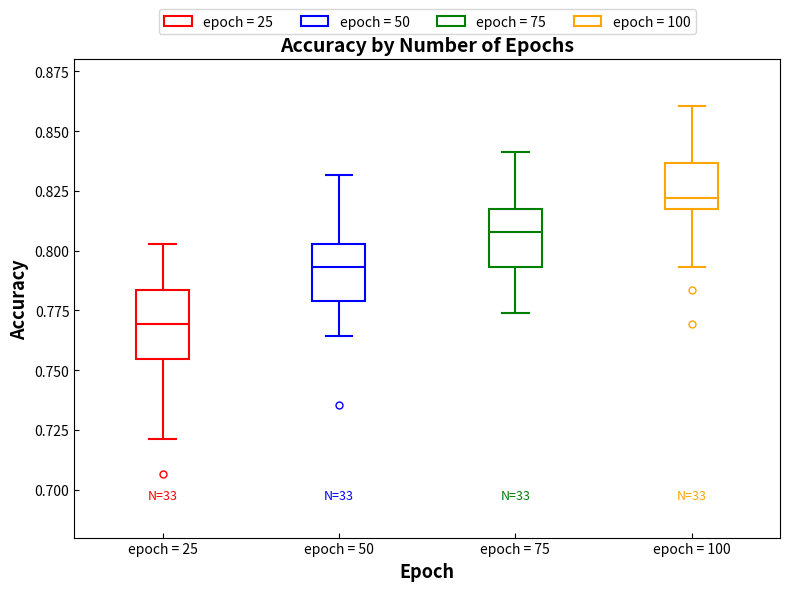

Which box's median line is the highest?

epoch = 100